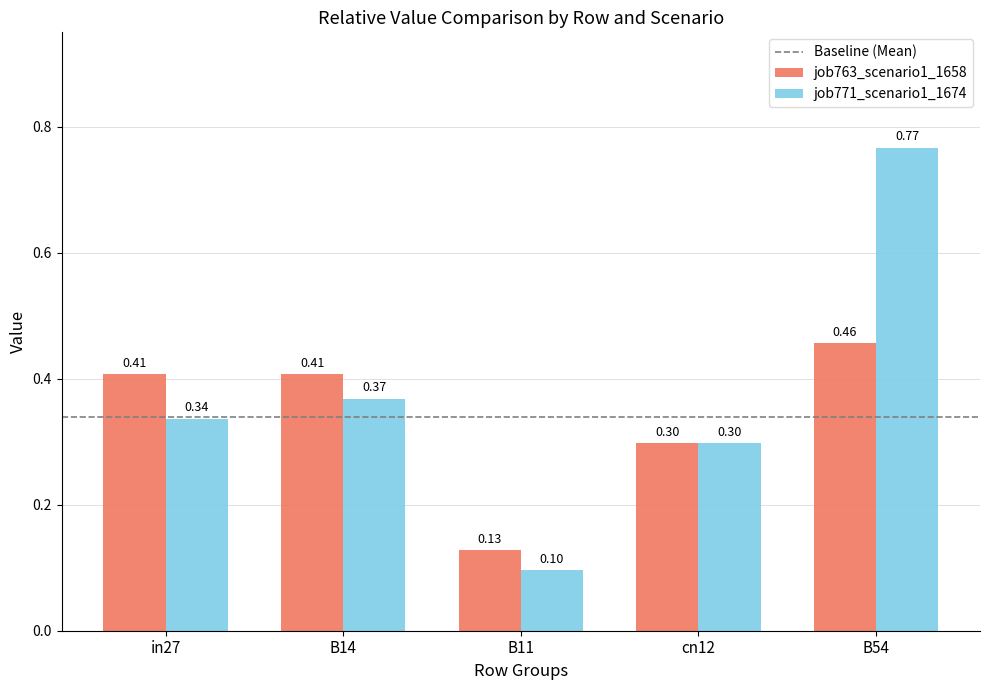

List the series in order of their peak value, highest first.

job771_scenario1_1674, job763_scenario1_1658